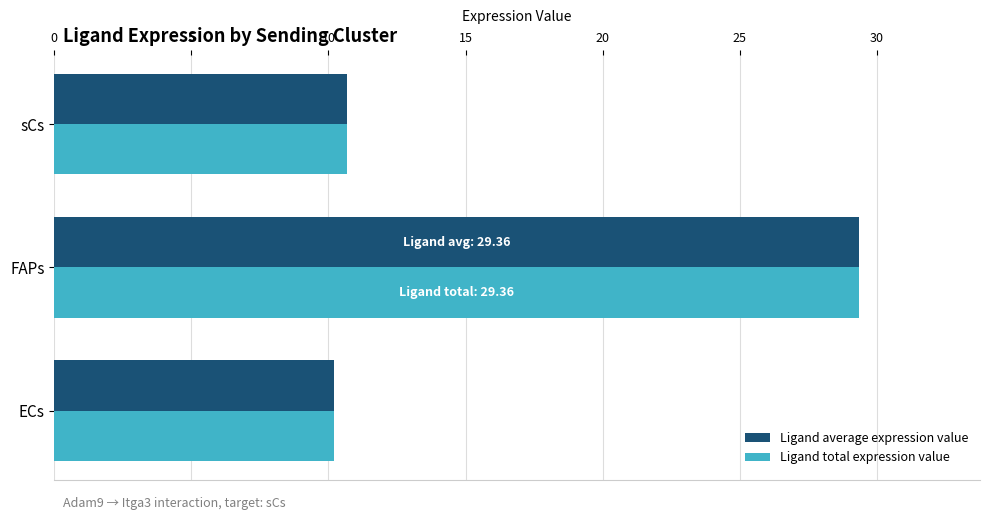

At which category is the sum across all series the highest?

FAPs